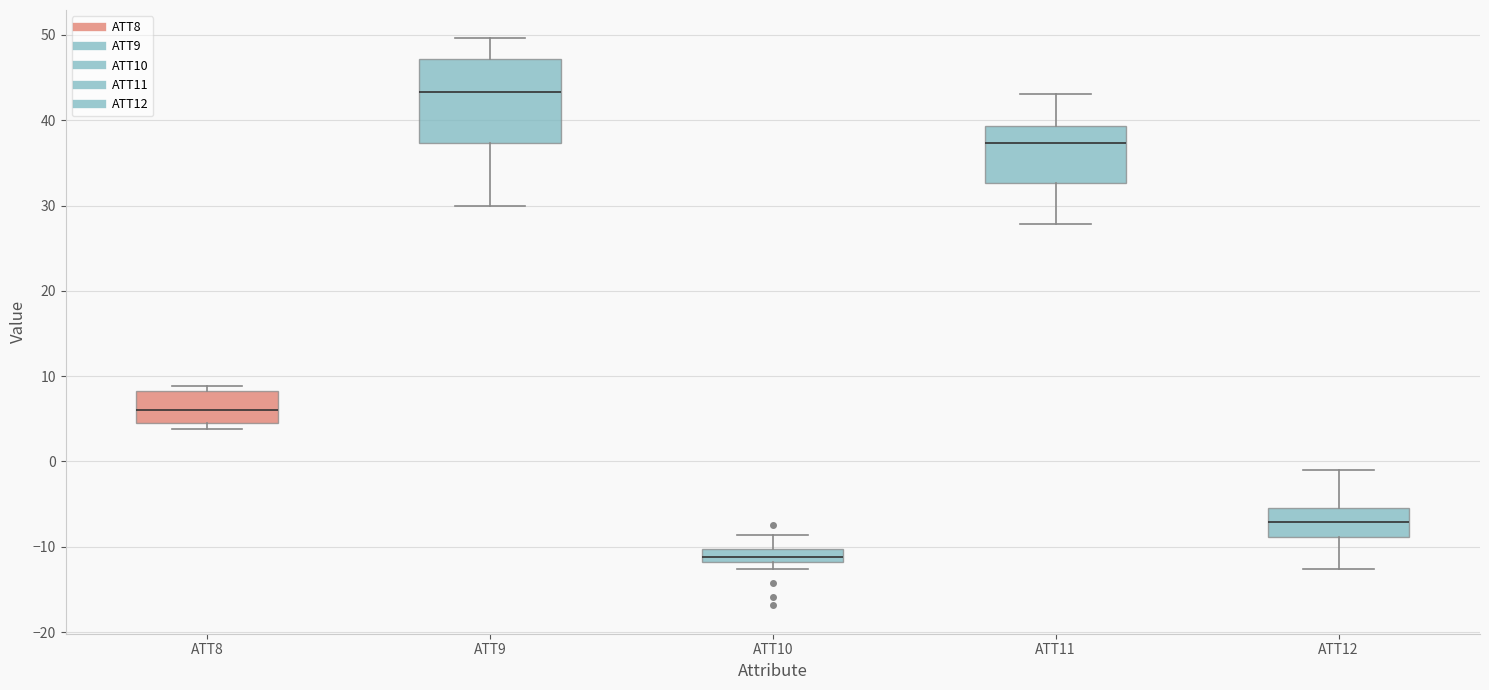

Where does the median line of the box for ATT9 sit on the y-axis? The values are not printed on the chart, so give them approximately, as read against the axis.

43